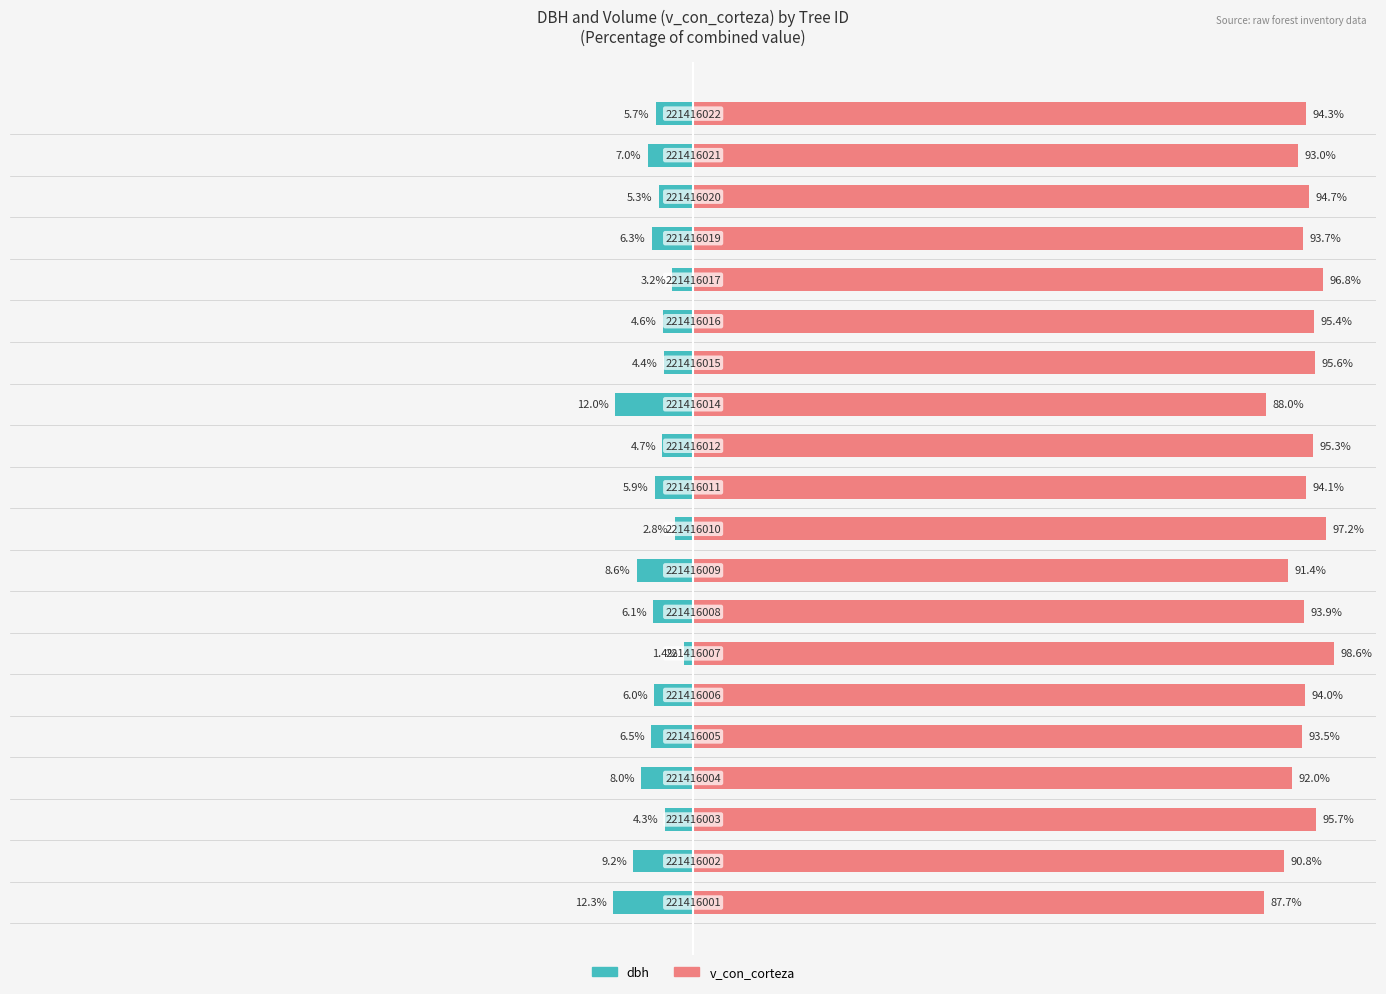

Is the value of dbh at 17 greater than the value of v_con_corteza at 14?

No